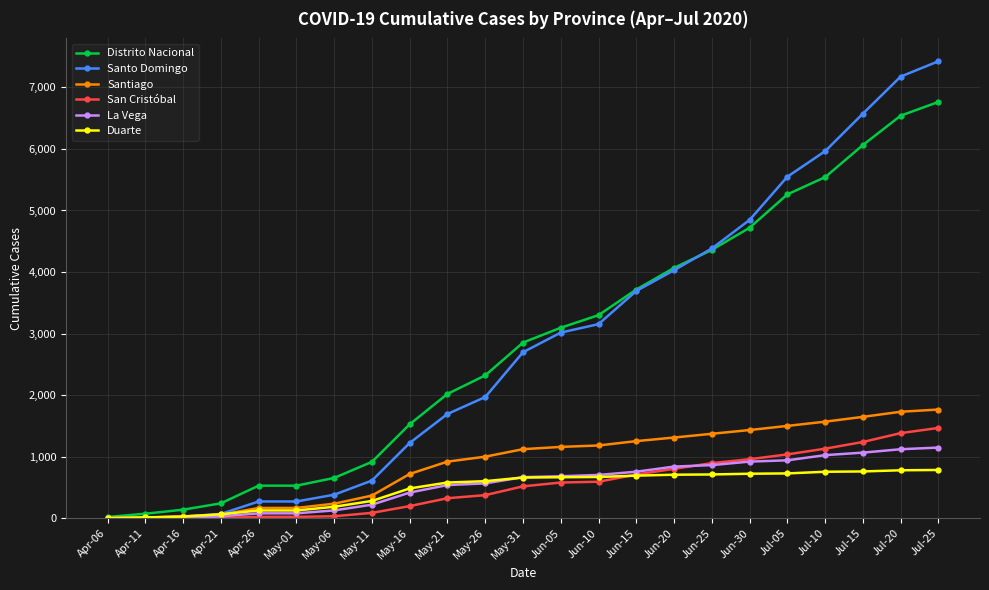

Which series has the largest range (max minus min)?

Santo Domingo